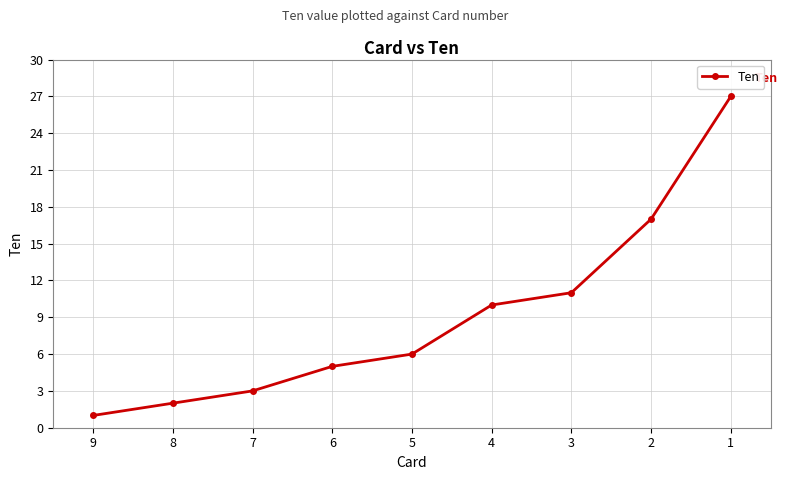

At which category does the chart reach its minimum across all series?

9